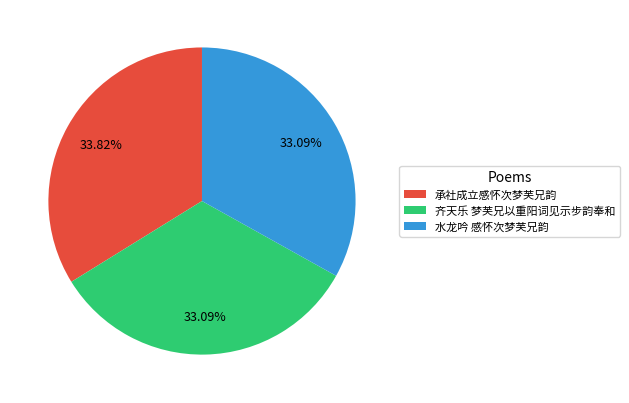

Is 承社成立感怀次梦芙兄韵 the majority of the pie?

No